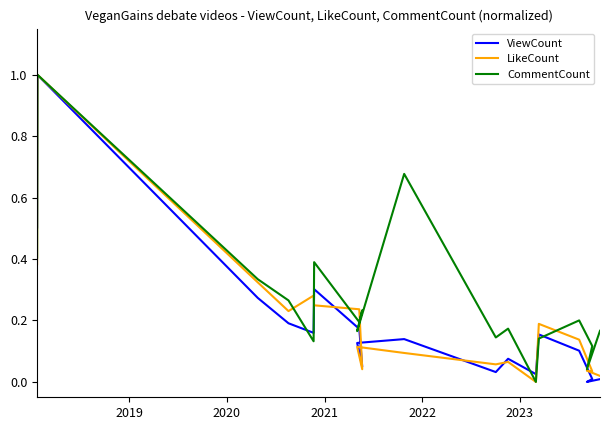

Rank the series by their maximum value, from highest to lowest.

ViewCount, LikeCount, CommentCount